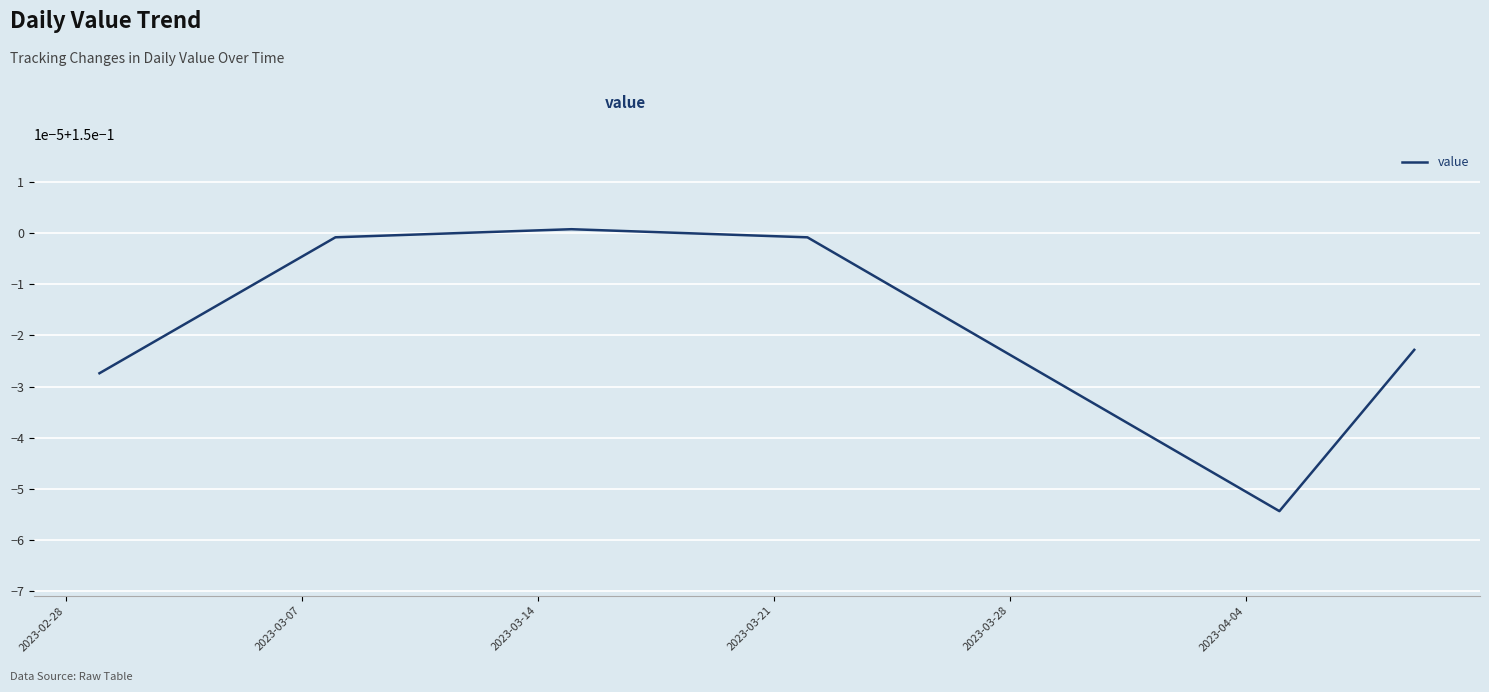

What is the smallest value displayed?

0.1